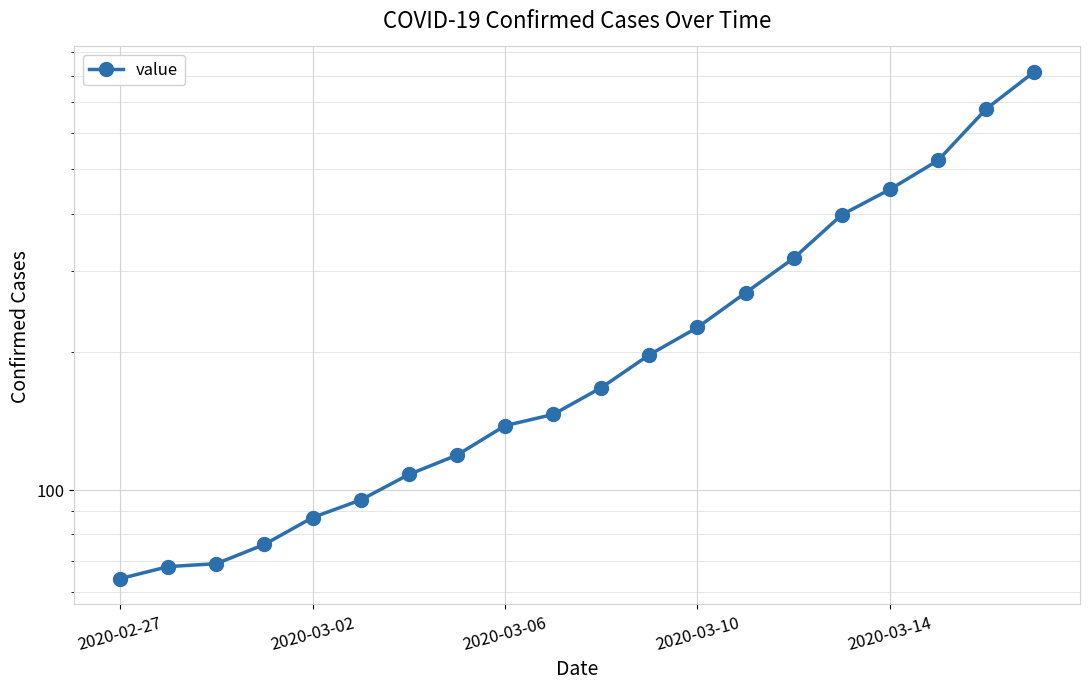

What is the sum of all values?

5015